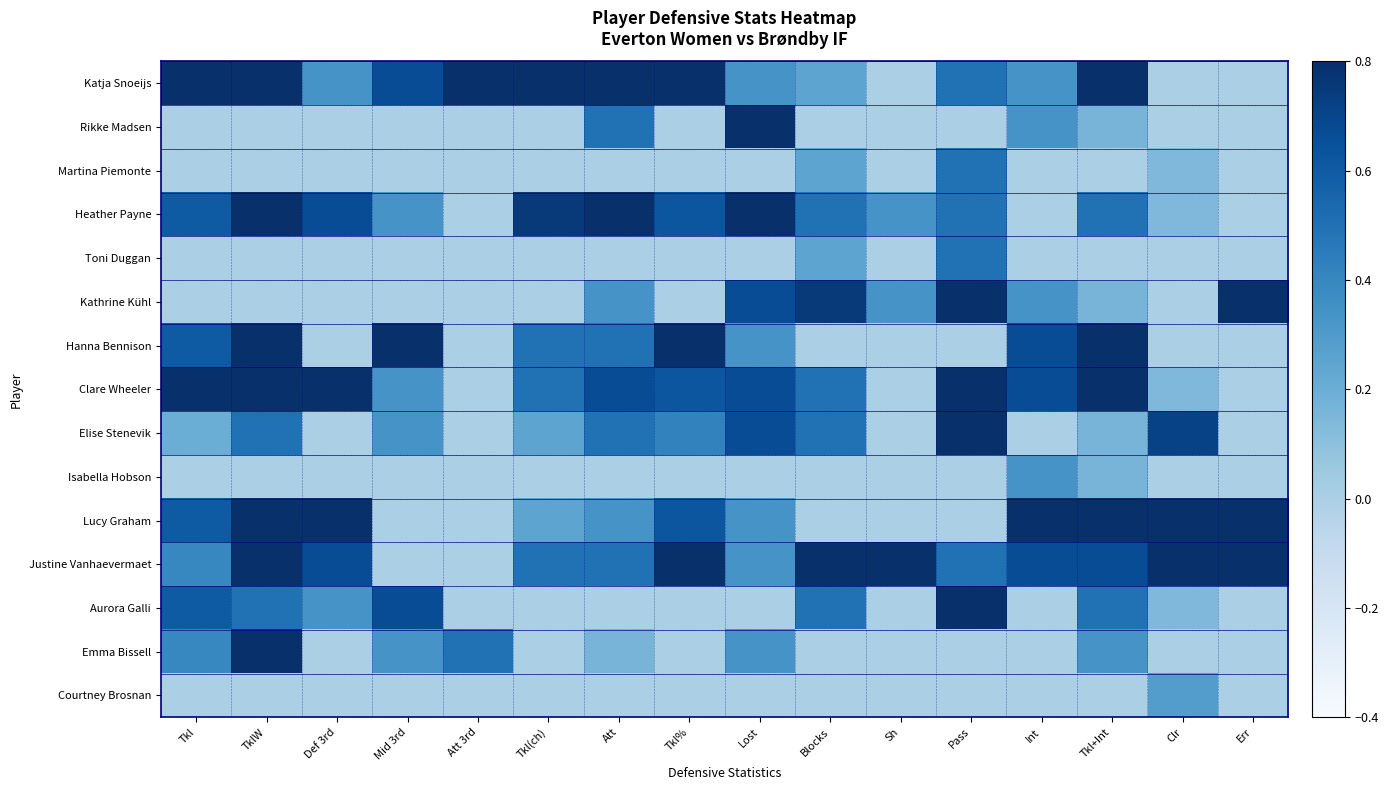

What is the total value across all series at Int?

4.3